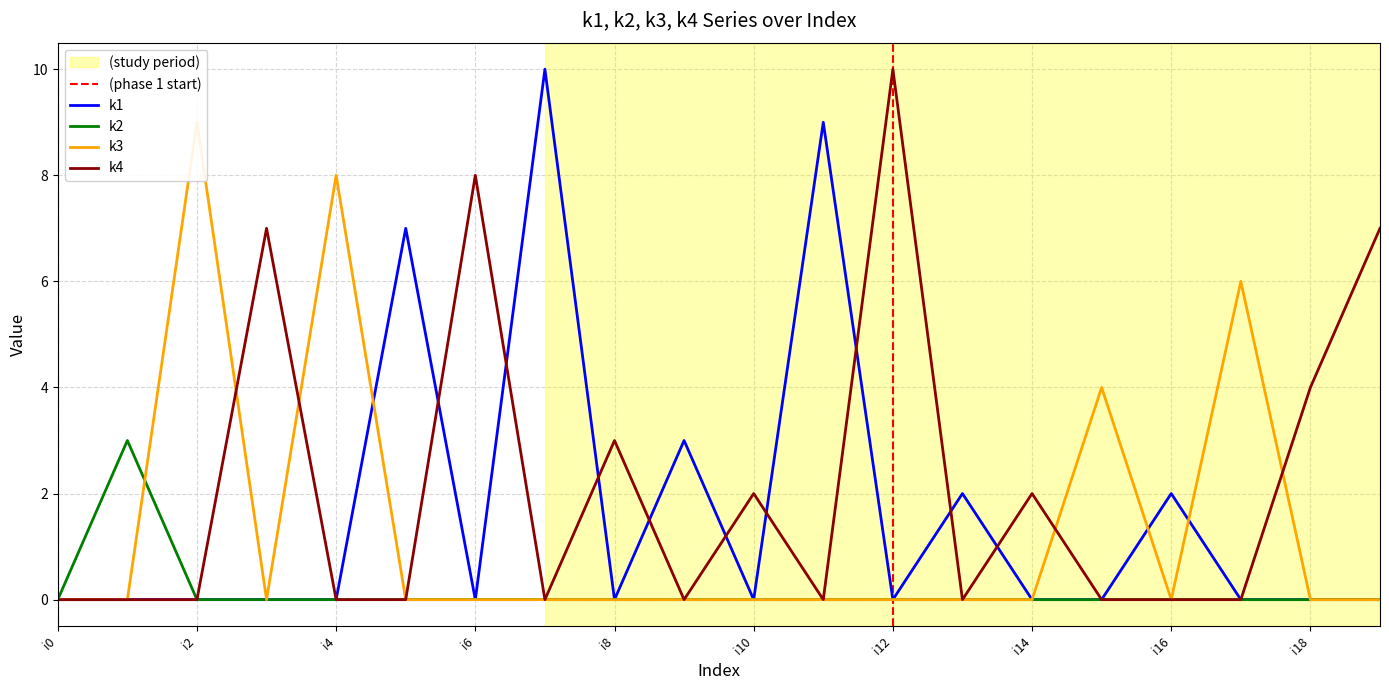

Between i3 and i11, which is larger?

i11